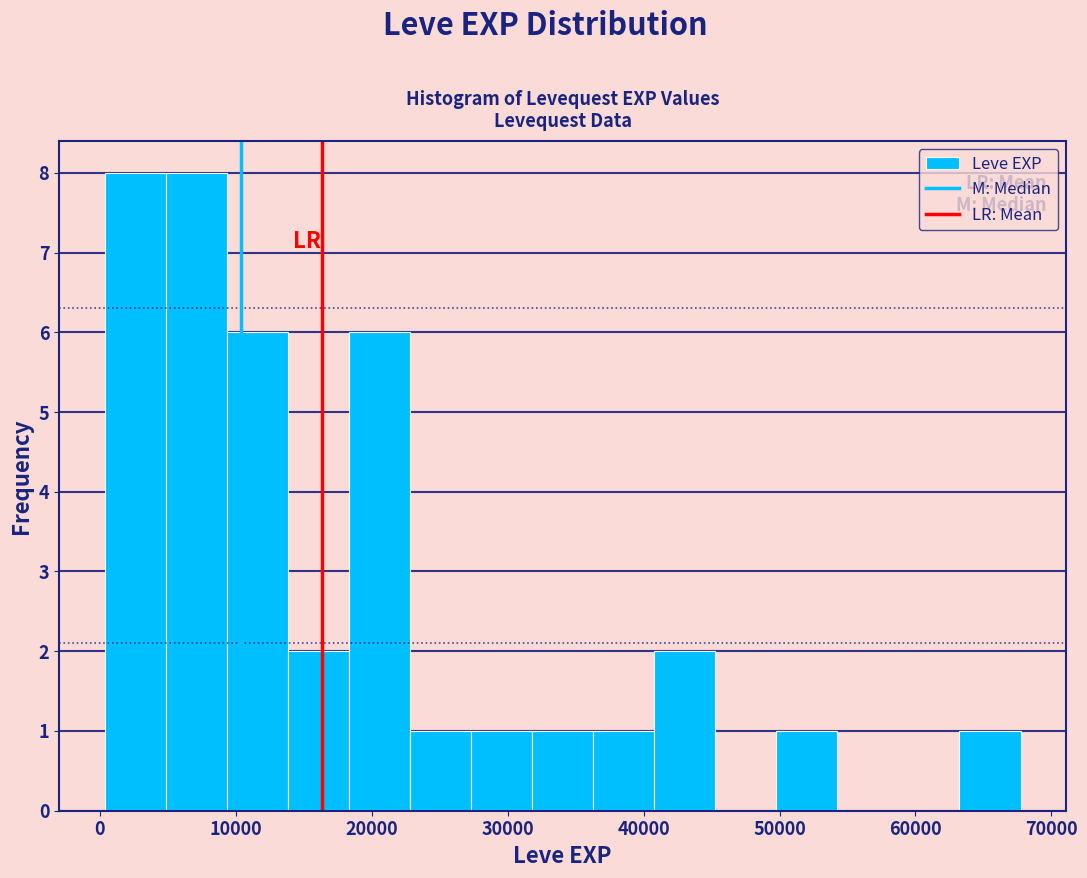

What is the height of the bar covering 41000 to 45000 on the x-axis? Neither the bar edges nor the heights are printed on the chart, so give them approximately, as read against the axes.

2